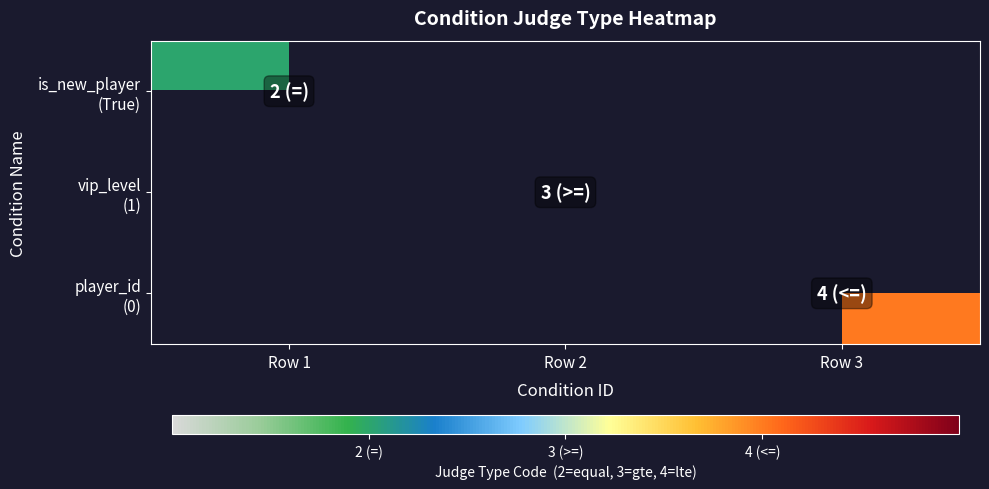

At Row 2, list the series in order from smallest to largest.

is_new_player (True), vip_level (1), player_id (0)